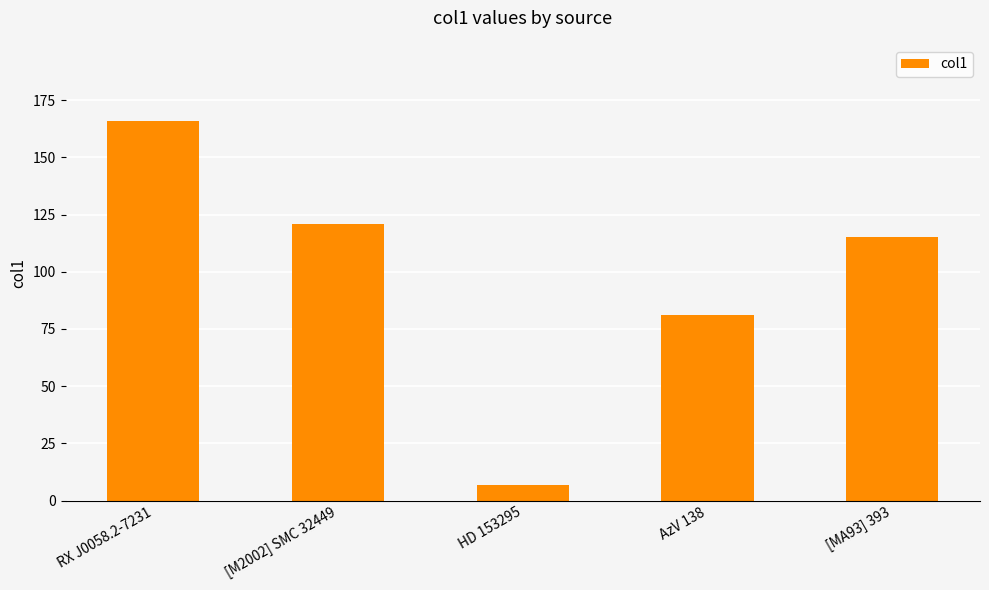

Where does the data first go above 115?

RX J0058.2-7231